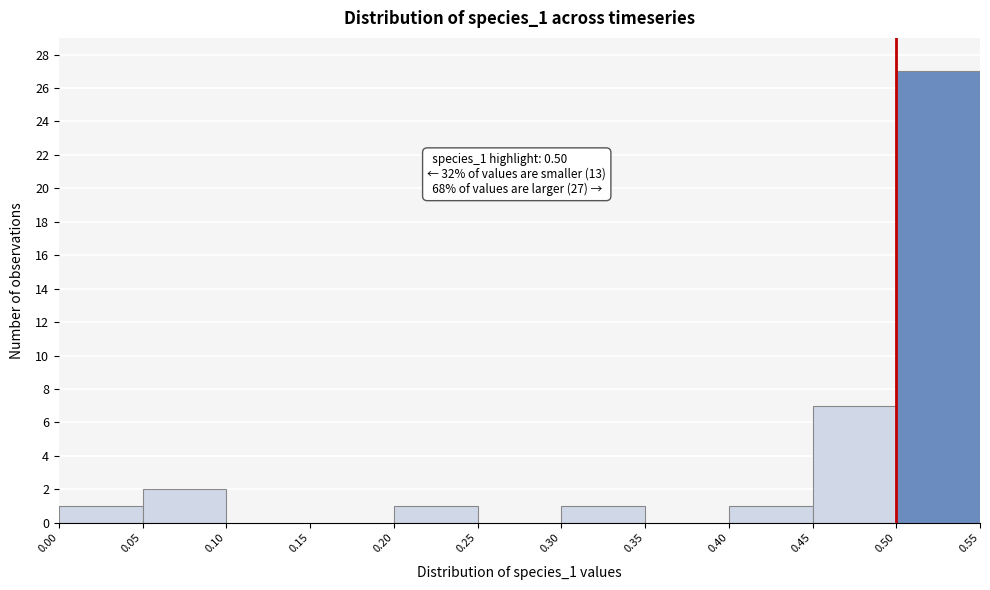

Which range on the x-axis has the tallest bar?

0.50 to 0.55